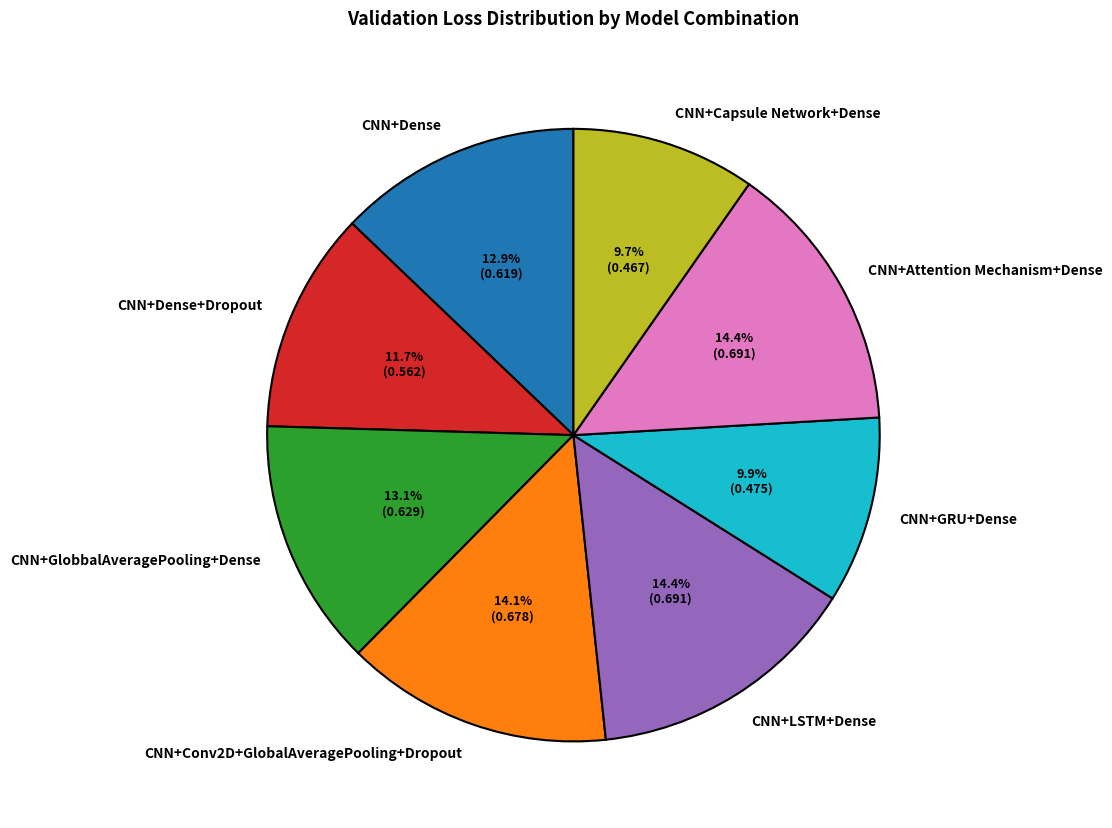

True or false: CNN+Conv2D+GlobalAveragePooling+Dropout accounts for 14% of the total.

True